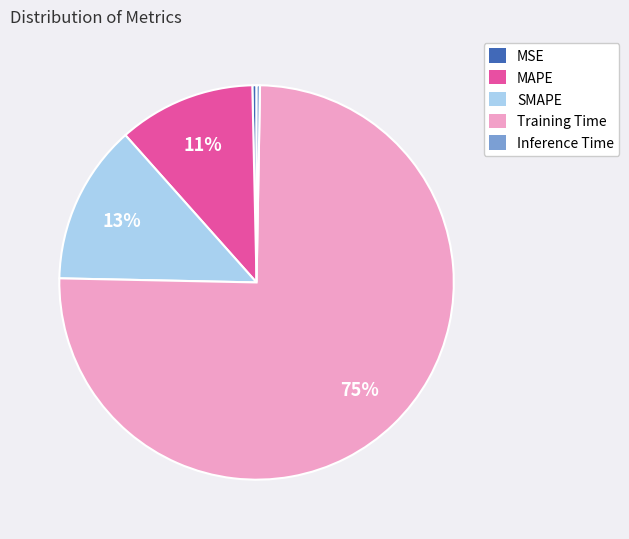

Between Training Time and MSE, which is larger?

Training Time